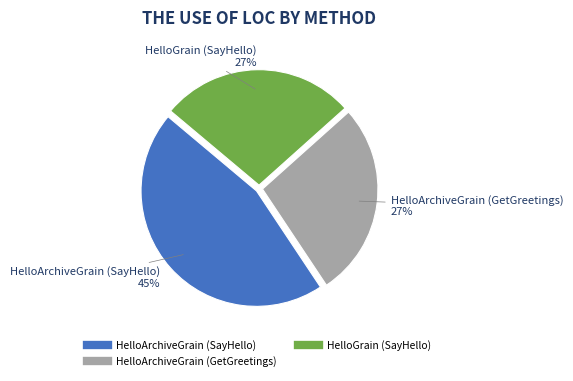

Is there a majority slice in this chart?

No